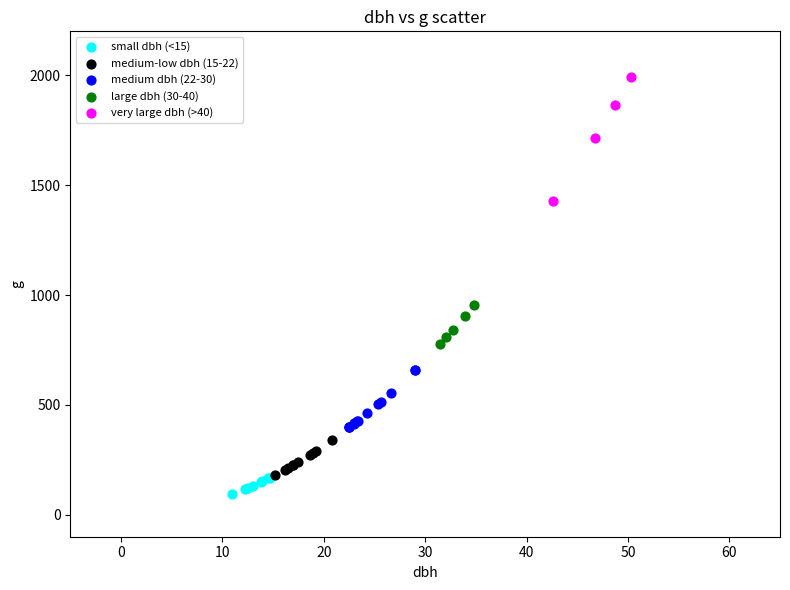

Which series has the largest Y range (max minus min)?

very large dbh (>40)